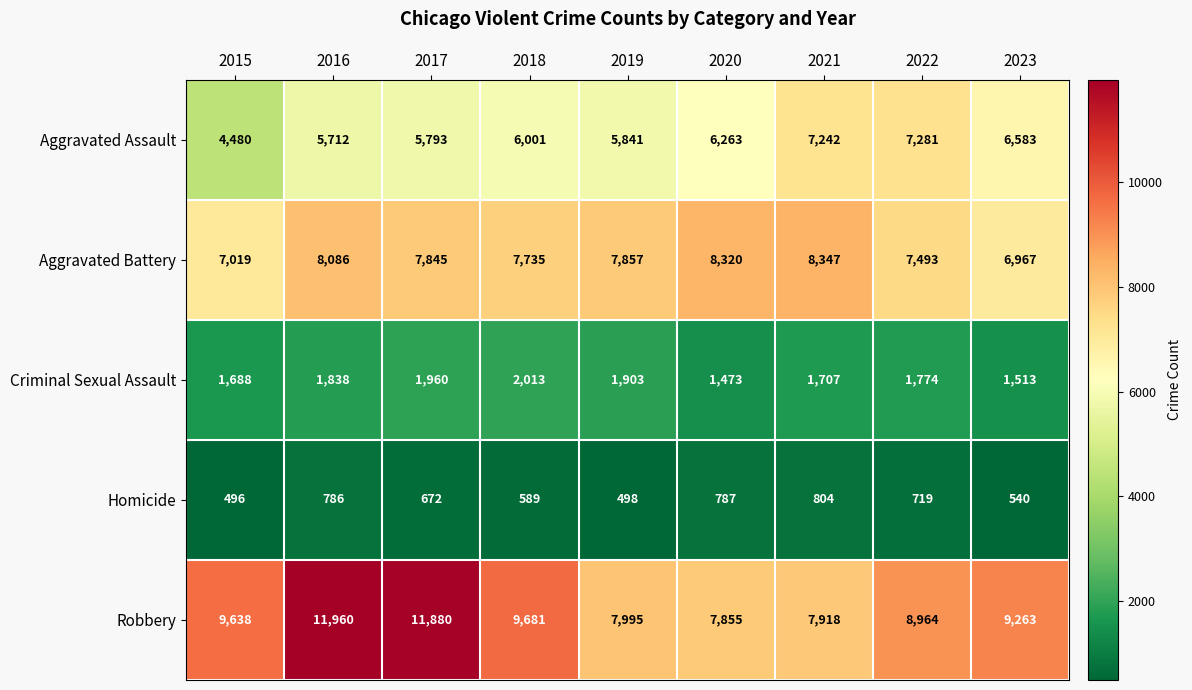

What value does the Aggravated Battery series have at 2015, to the nearest 100?

7000